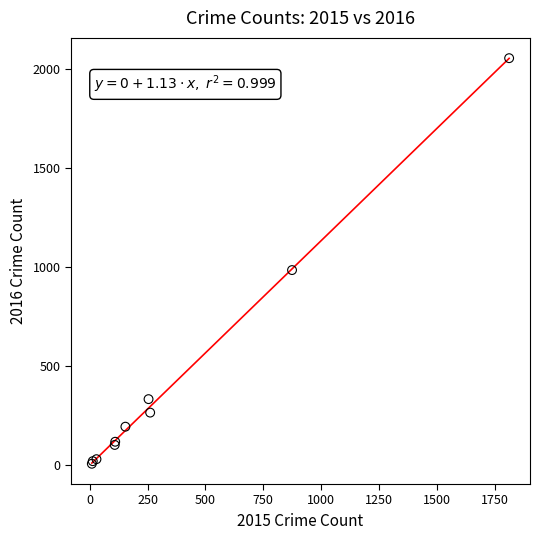

What Y value in the scatter plot is closest to 1030?

984